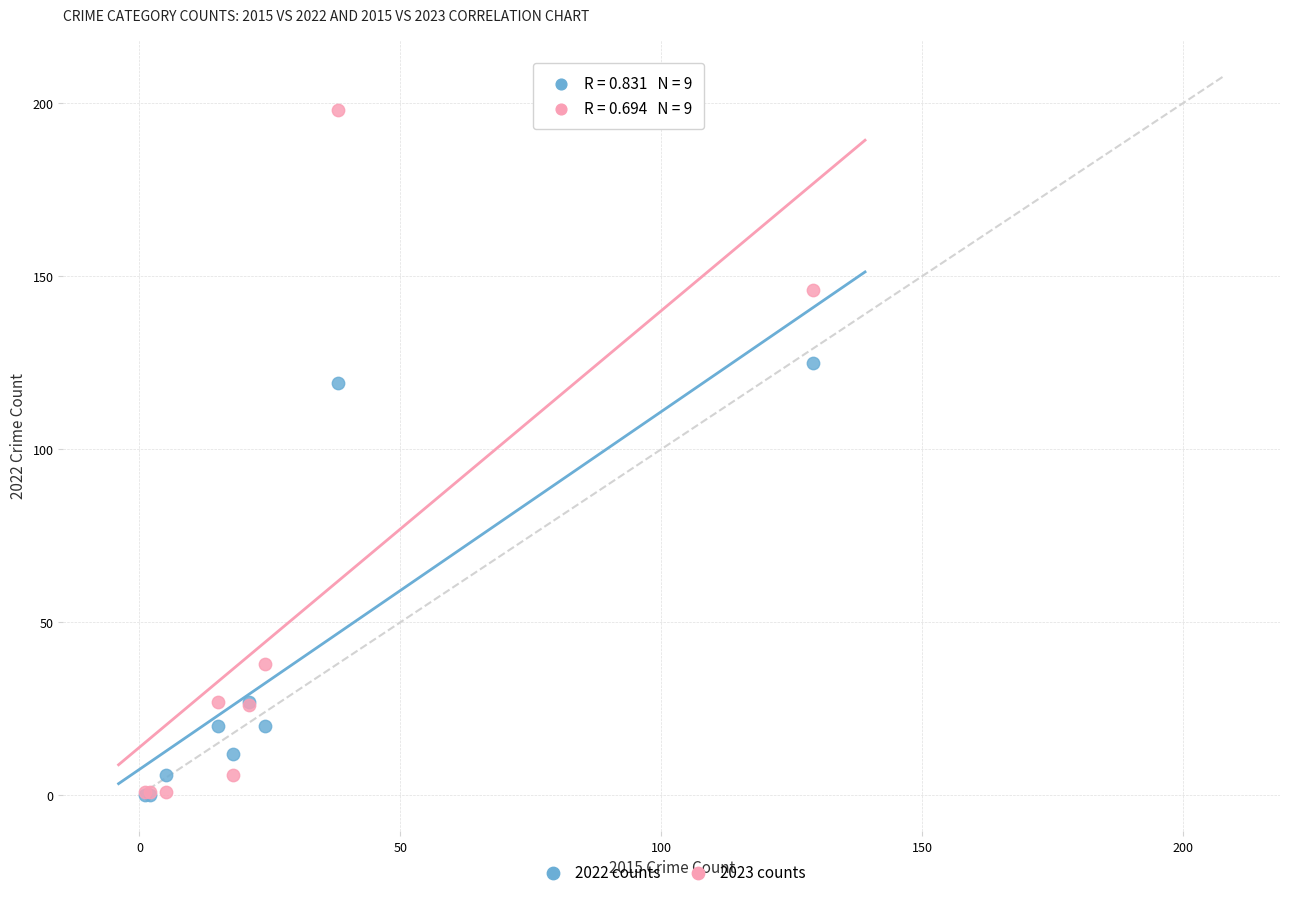

Across all series, what Y value is closest to 99?

119